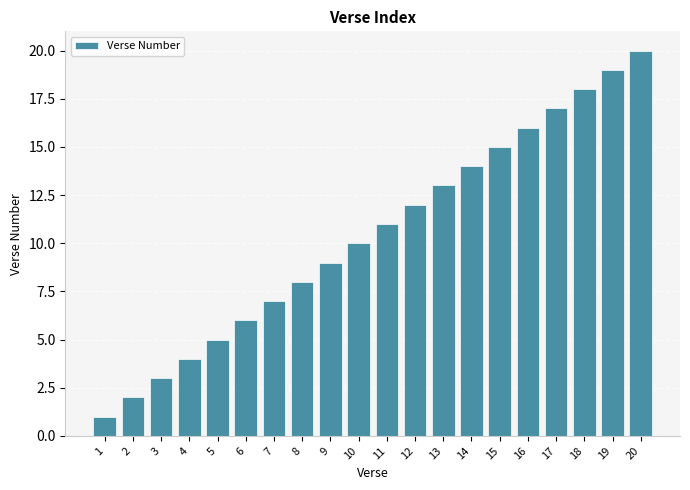

At which category does the chart reach its minimum across all series?

1